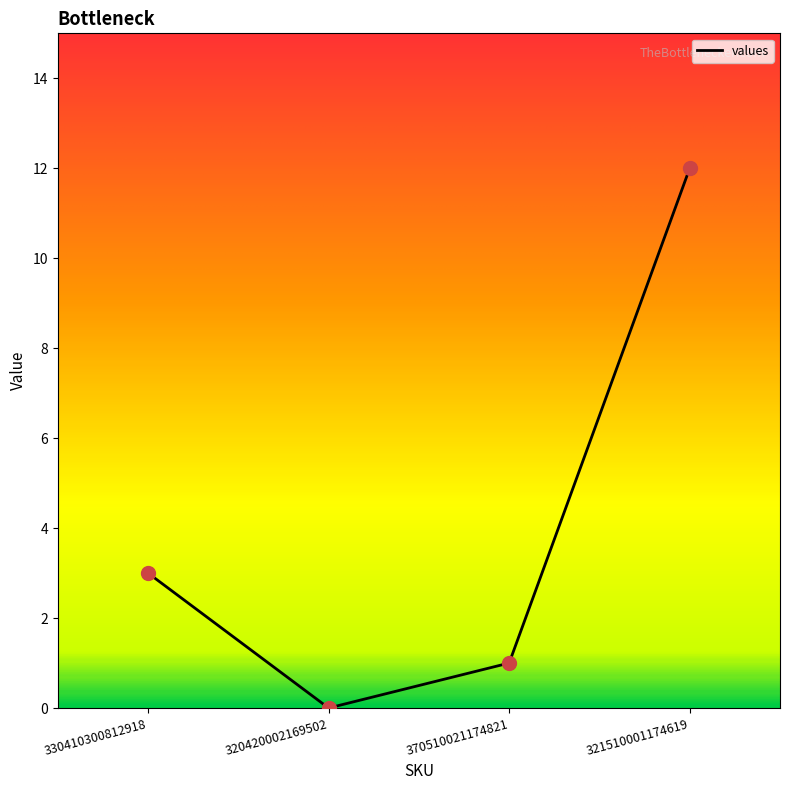

What is the sum of all values?

16